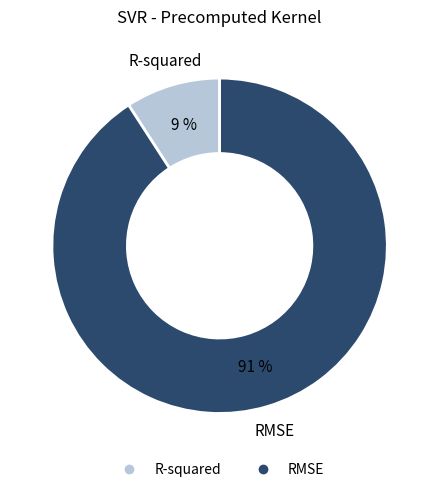

The RMSE slice represents 91% of the pie. True or false?

True